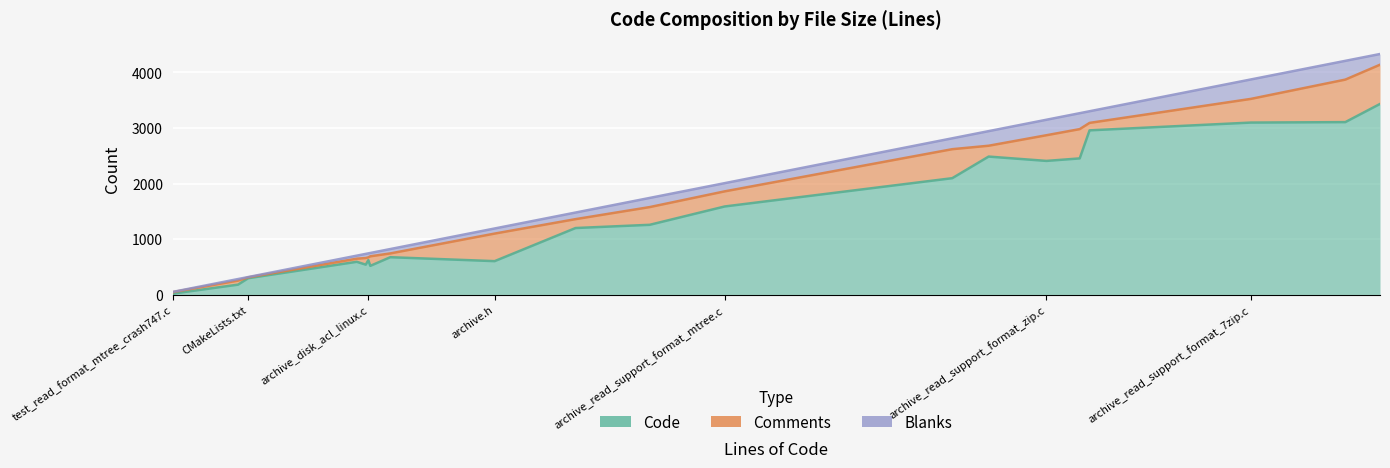

What is the difference between the Code values at archive_read_support_format_zip.c and archive_read_support_format_rar.c?

78